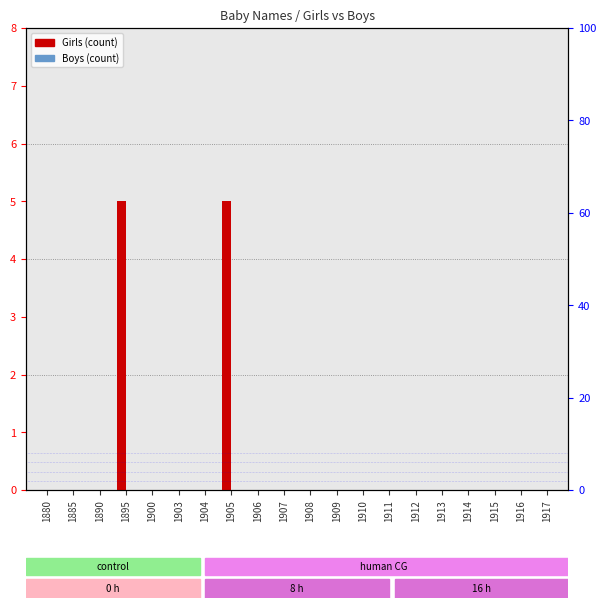

Reading left to right, what are all the values shown in this chart?

Girls: 1880=0	1885=0	1890=0	1895=5	1900=0	1903=0	1904=0	1905=5	1906=0	1907=0	1908=0	1909=0	1910=0	1911=0	1912=0	1913=0	1914=0	1915=0	1916=0	1917=0
Boys: 1880=0	1885=0	1890=0	1895=0	1900=0	1903=0	1904=0	1905=0	1906=0	1907=0	1908=0	1909=0	1910=0	1911=0	1912=0	1913=0	1914=0	1915=0	1916=0	1917=0